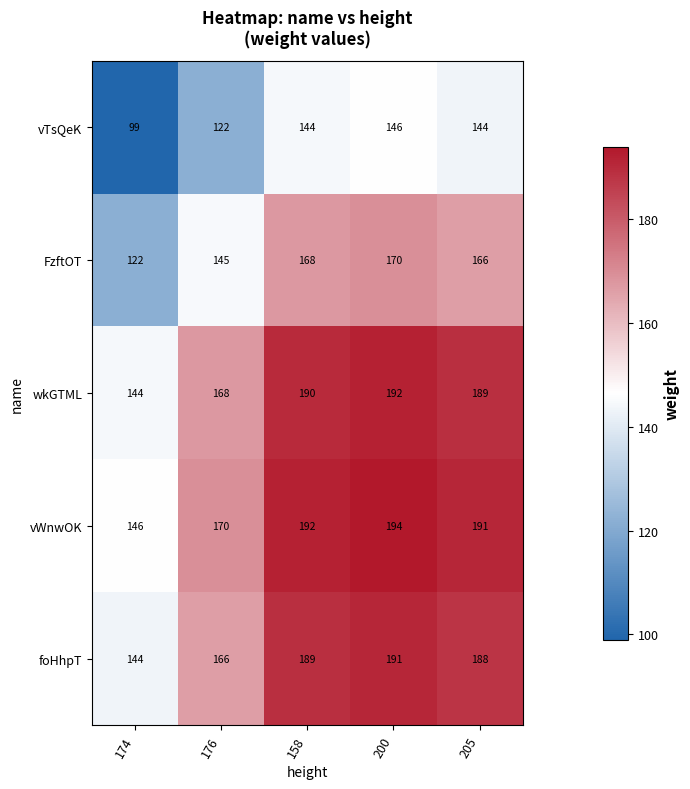

Reading left to right, list all the values displayed in this chart.

vTsQeK: 99	122	144	146	144
FzftOT: 122	145	168	170	166
wkGTML: 144	168	190	192	189
vWnwOK: 146	170	192	194	191
foHhpT: 144	166	189	191	188